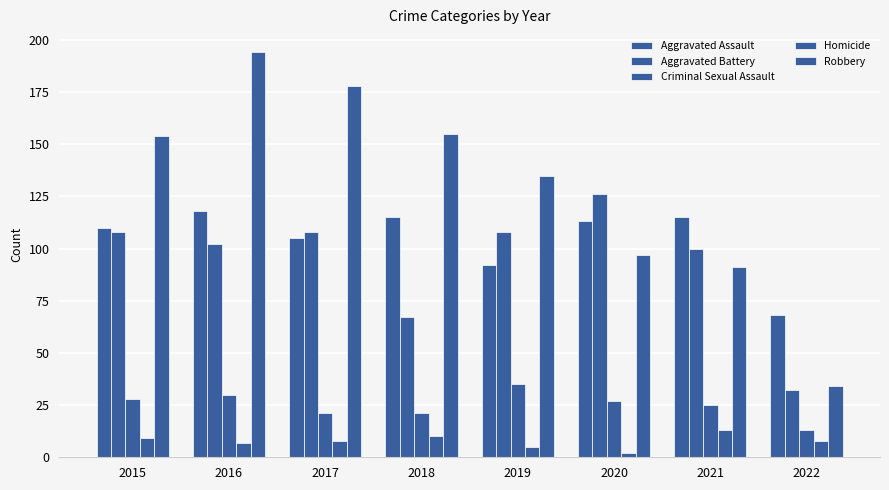

How many values in the Aggravated Assault series are below 113?

4